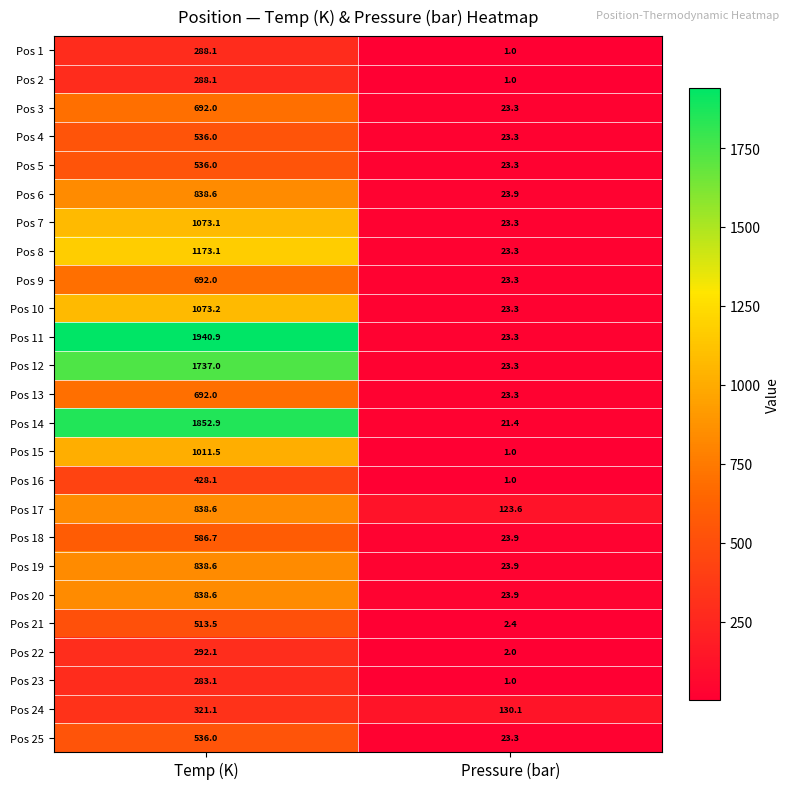

True or false: Pos 9 has a value of 9.8 at Pressure (bar).

False